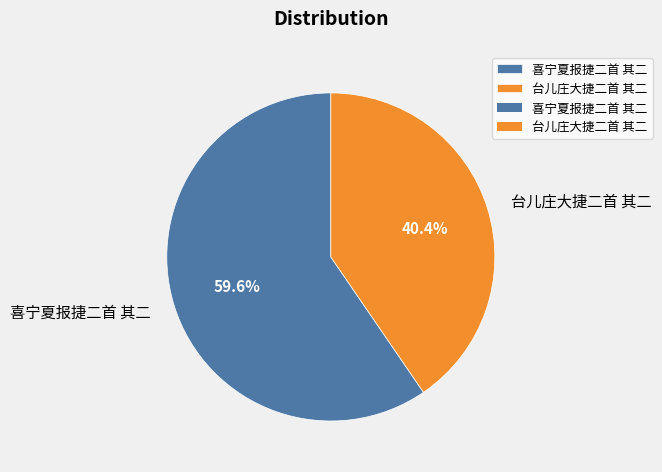

Does any single category account for the majority?

Yes